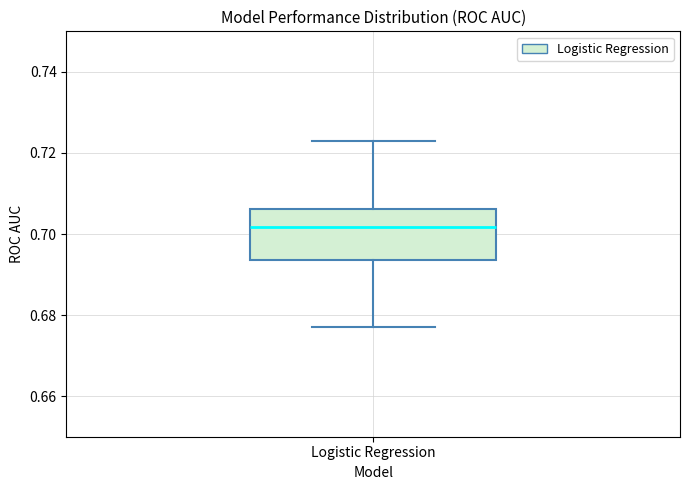

Read this box plot against the y-axis: the position of the median line, the range covered by the box, and the ends of both whiskers. The values are not printed on the chart, so give them approximately, as read against the axis.

median 0.702, box 0.694 to 0.706, whiskers 0.676 to 0.722